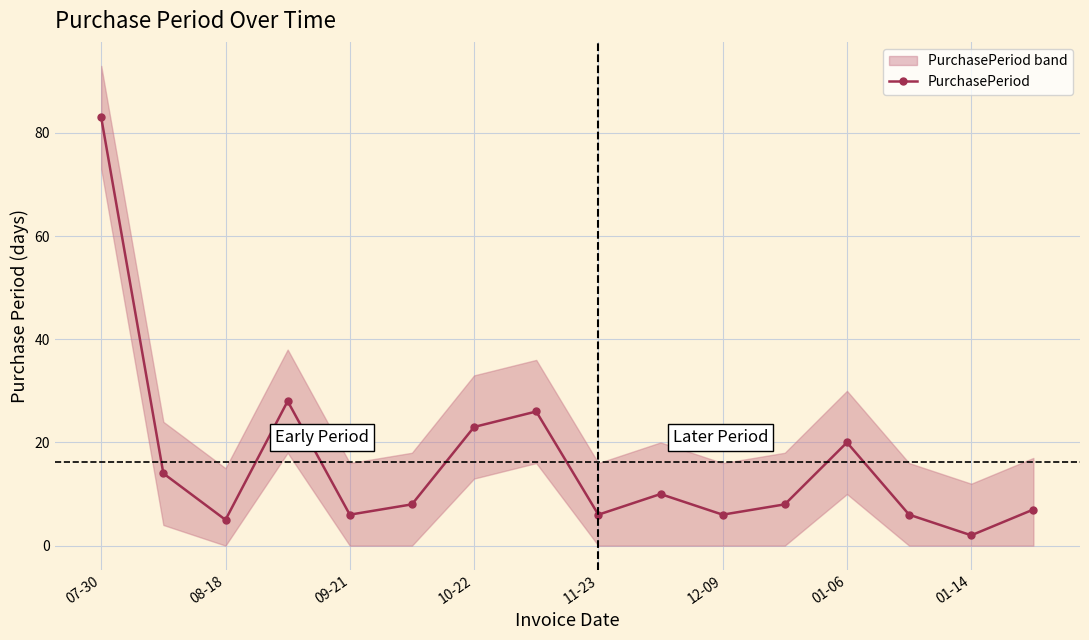

How many categories are shown in the chart?

16